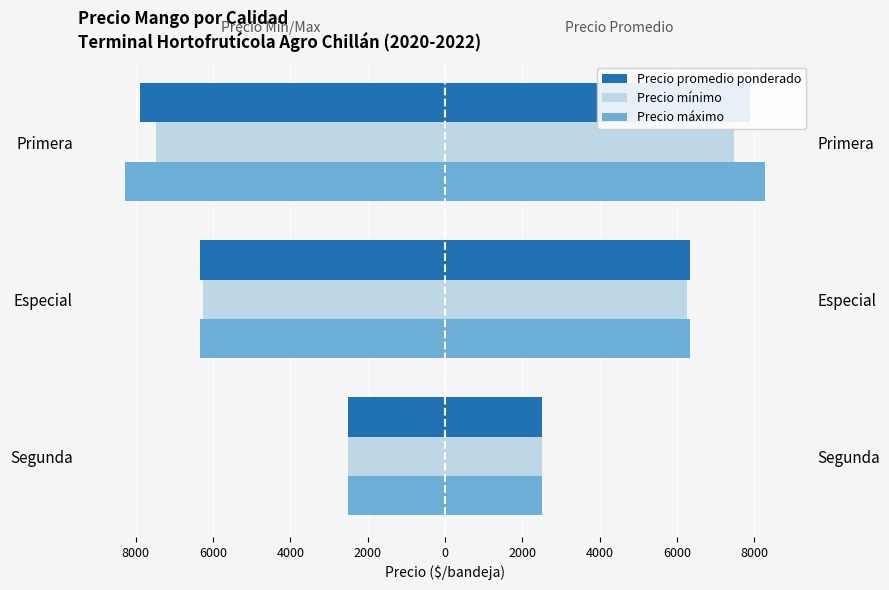

Rank the series at Especial from highest to lowest value.

Precio mínimo, Precio promedio ponderado, Precio máximo